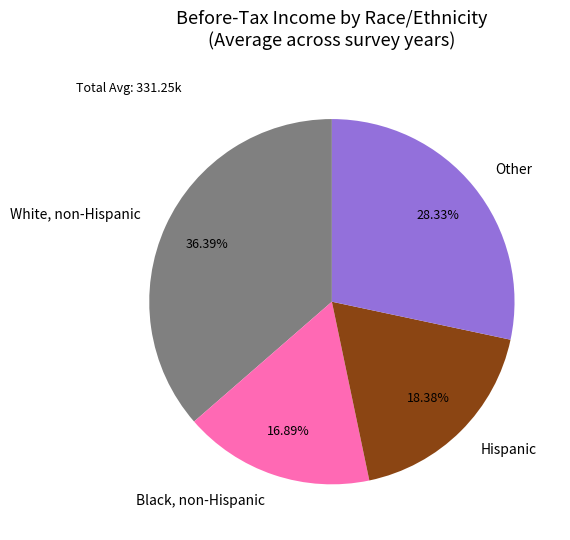

Approximately how many times larger is the value at Other compared to Hispanic?

1.5